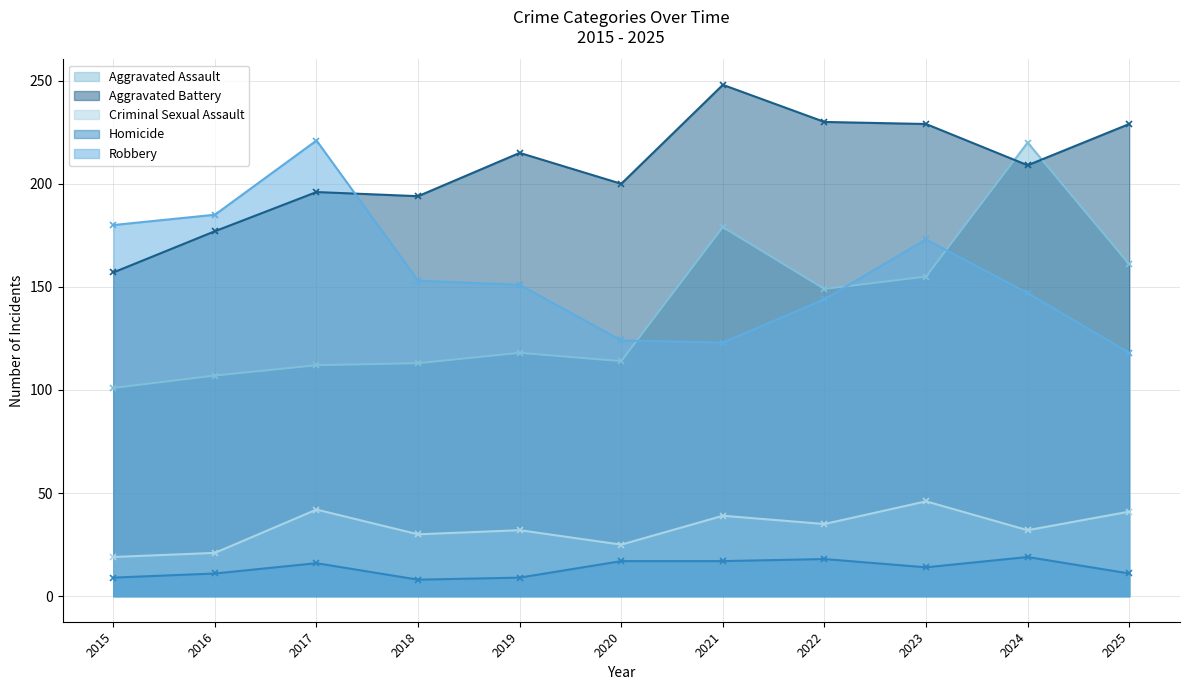

Which series changed the most between 2021 and 2024?

Aggravated Assault